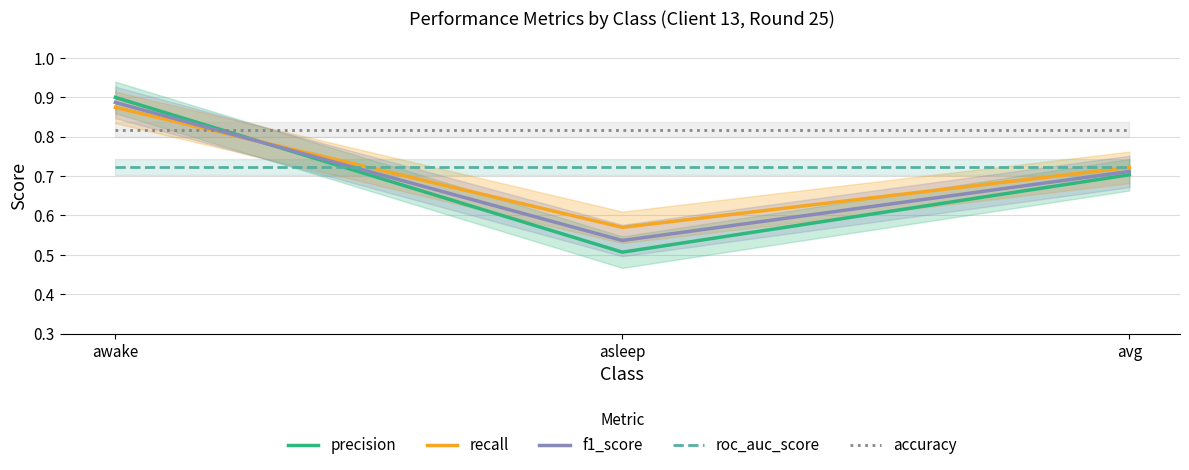

What is the difference between the maximum and minimum values in the f1_score series?

0.4